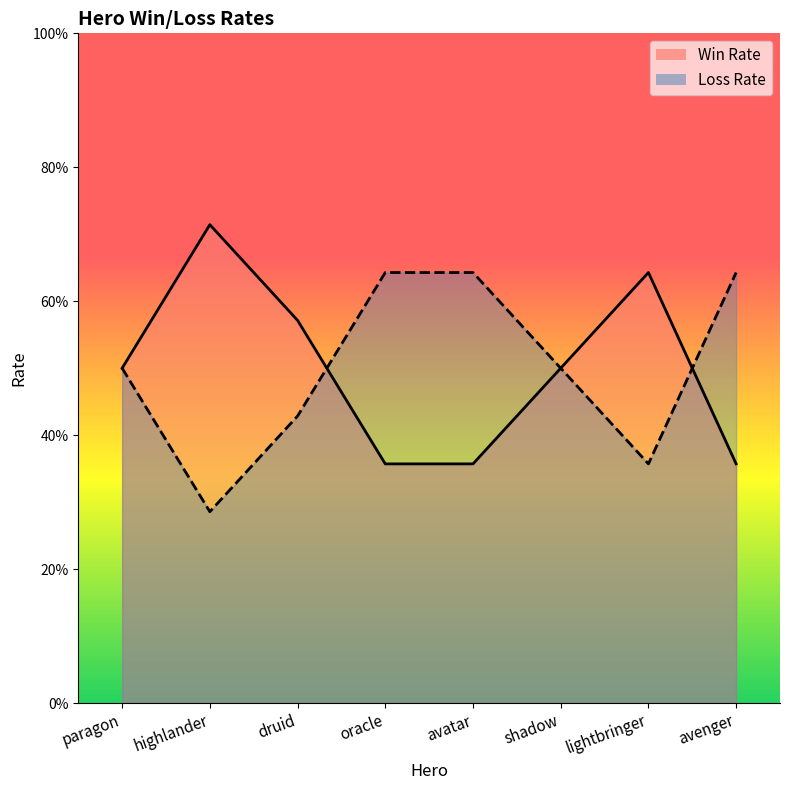

At how many categories does at least one series exceed 0?

8